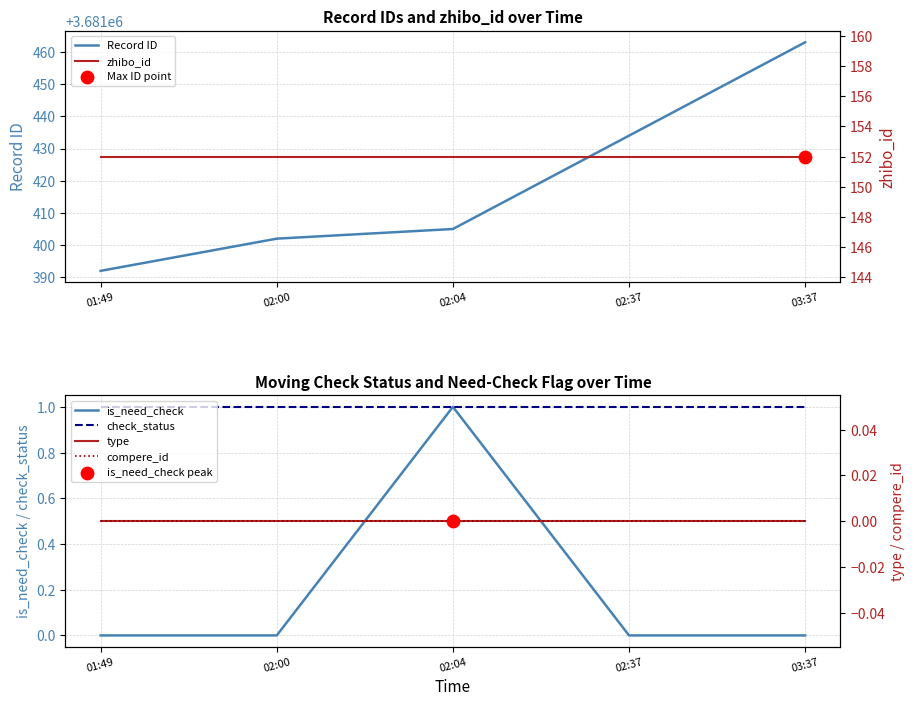

Which series reaches the maximum Y coordinate?

Record ID